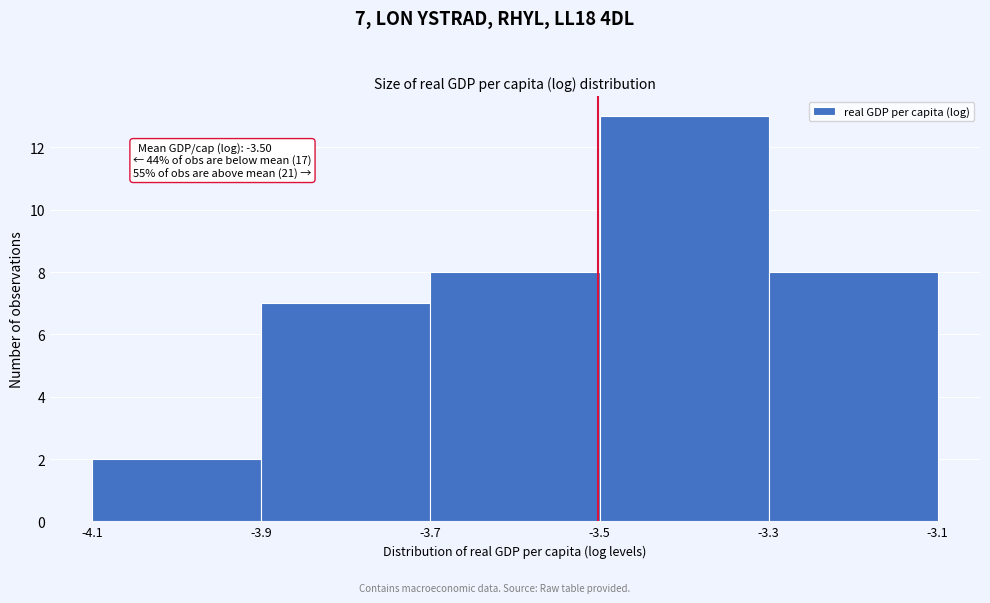

Which range on the x-axis has the tallest bar?

-3.5 to -3.3